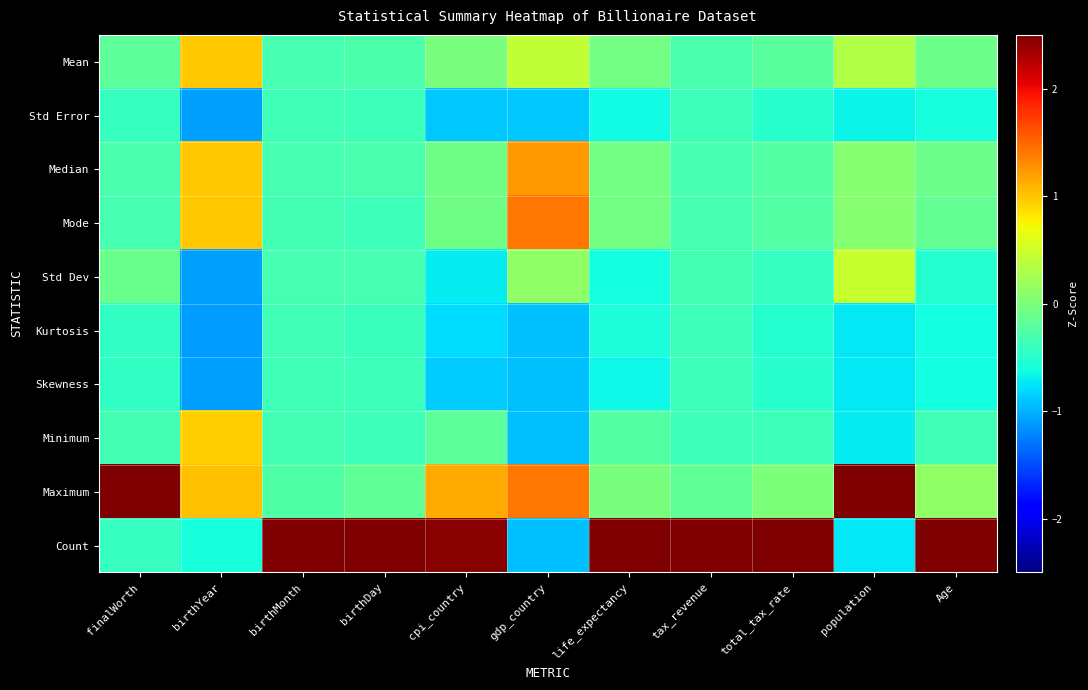

Reading left to right, transcribe all the data shown in this chart.

Mean: finalWorth=-0.2	birthYear=1.0	birthMonth=-0.3	birthDay=-0.3	cpi_country=-0.0	gdp_country=0.4	life_expectancy=-0.1	tax_revenue=-0.3	total_tax_rate=-0.2	population=0.3	Age=-0.1
Std Error: finalWorth=-0.4	birthYear=-1.1	birthMonth=-0.4	birthDay=-0.4	cpi_country=-0.9	gdp_country=-0.9	life_expectancy=-0.6	tax_revenue=-0.4	total_tax_rate=-0.5	population=-0.7	Age=-0.6
Median: finalWorth=-0.3	birthYear=1.0	birthMonth=-0.3	birthDay=-0.3	cpi_country=-0.1	gdp_country=1.2	life_expectancy=-0.1	tax_revenue=-0.3	total_tax_rate=-0.2	population=0.1	Age=-0.1
Mode: finalWorth=-0.3	birthYear=1.0	birthMonth=-0.3	birthDay=-0.4	cpi_country=-0.1	gdp_country=1.4	life_expectancy=-0.1	tax_revenue=-0.3	total_tax_rate=-0.2	population=0.1	Age=-0.2
Std Dev: finalWorth=-0.1	birthYear=-1.1	birthMonth=-0.3	birthDay=-0.3	cpi_country=-0.7	gdp_country=0.1	life_expectancy=-0.6	tax_revenue=-0.3	total_tax_rate=-0.4	population=0.5	Age=-0.5
Kurtosis: finalWorth=-0.4	birthYear=-1.1	birthMonth=-0.4	birthDay=-0.4	cpi_country=-0.8	gdp_country=-0.9	life_expectancy=-0.6	tax_revenue=-0.4	total_tax_rate=-0.5	population=-0.7	Age=-0.6
Skewness: finalWorth=-0.4	birthYear=-1.1	birthMonth=-0.4	birthDay=-0.4	cpi_country=-0.9	gdp_country=-0.9	life_expectancy=-0.7	tax_revenue=-0.4	total_tax_rate=-0.5	population=-0.7	Age=-0.6
Minimum: finalWorth=-0.3	birthYear=1.0	birthMonth=-0.3	birthDay=-0.4	cpi_country=-0.2	gdp_country=-0.9	life_expectancy=-0.2	tax_revenue=-0.4	total_tax_rate=-0.4	population=-0.7	Age=-0.4
Maximum: finalWorth=3.0	birthYear=1.0	birthMonth=-0.3	birthDay=-0.2	cpi_country=1.1	gdp_country=1.4	life_expectancy=-0.0	tax_revenue=-0.2	total_tax_rate=0.0	population=2.7	Age=0.1
Count: finalWorth=-0.4	birthYear=-0.6	birthMonth=3.0	birthDay=3.0	cpi_country=2.4	gdp_country=-0.9	life_expectancy=2.9	tax_revenue=3.0	total_tax_rate=3.0	population=-0.7	Age=2.9